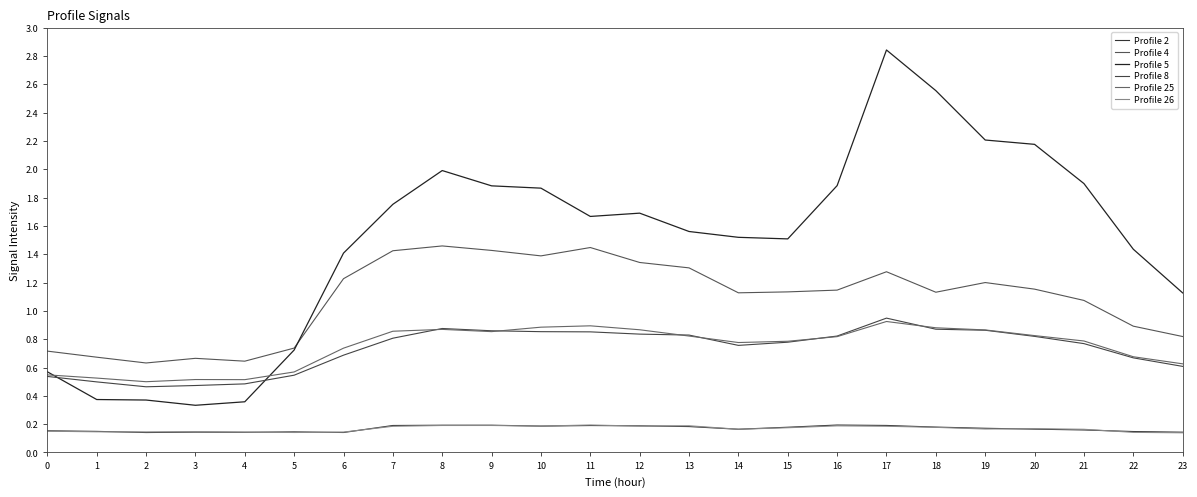

What is the total value across all series at 17?

6.4